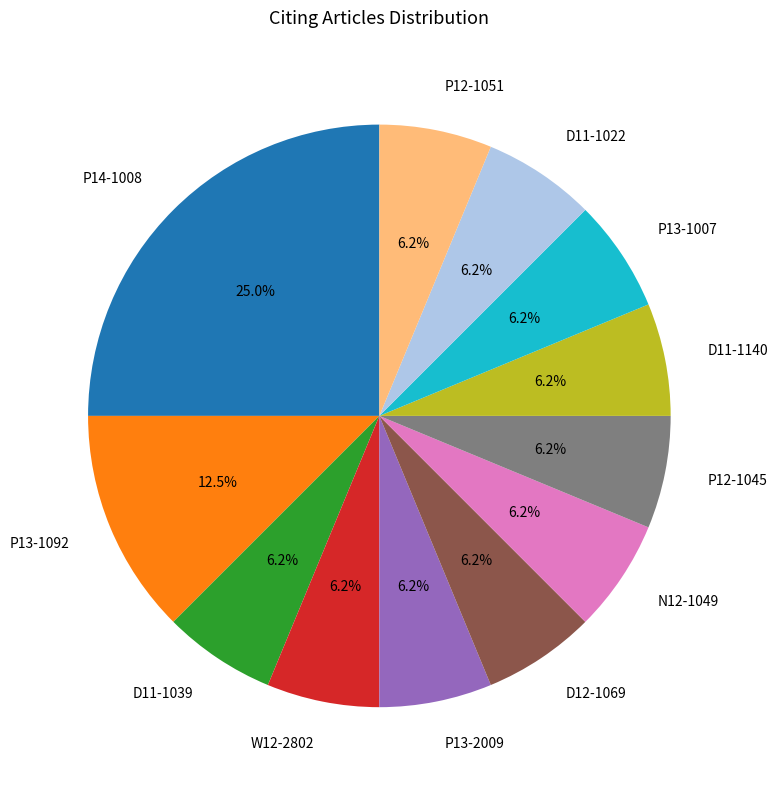

To the nearest percent, what percentage of the pie is P13-1007?

6%